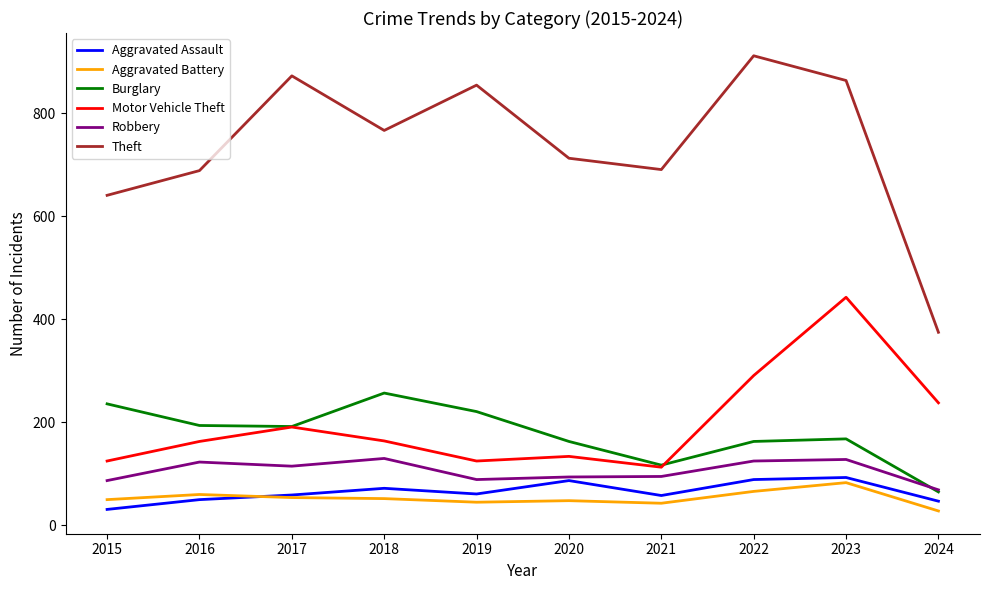

How many distinct data groups are displayed?

6